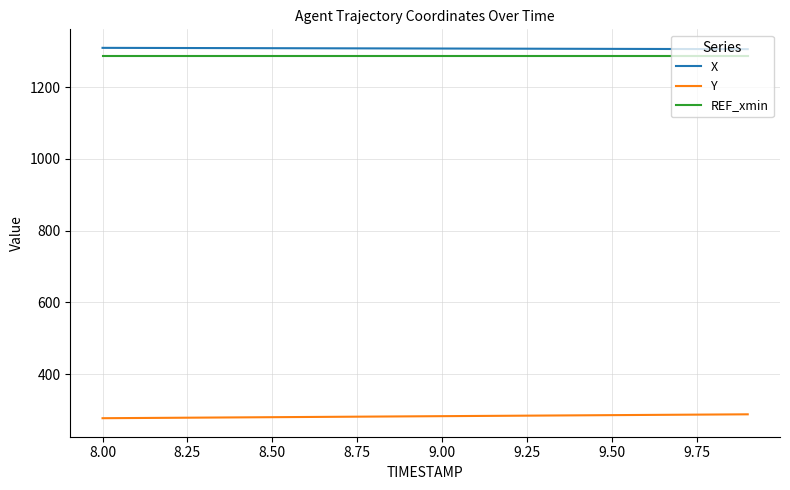

True or false: Y and X intersect in this chart.

False